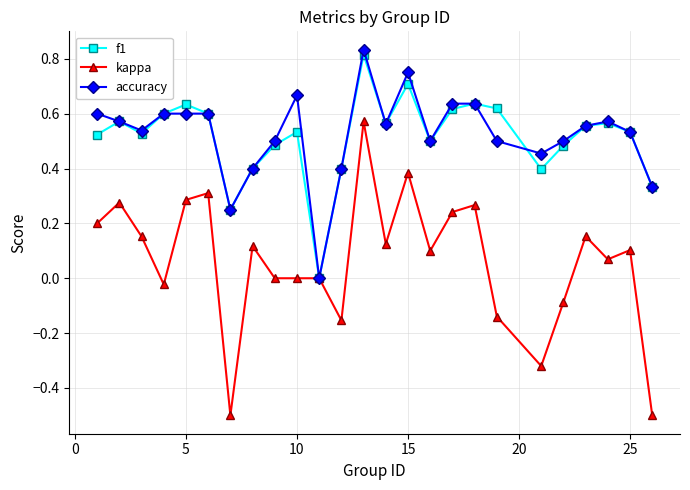

Which series has the widest spread of values?

kappa